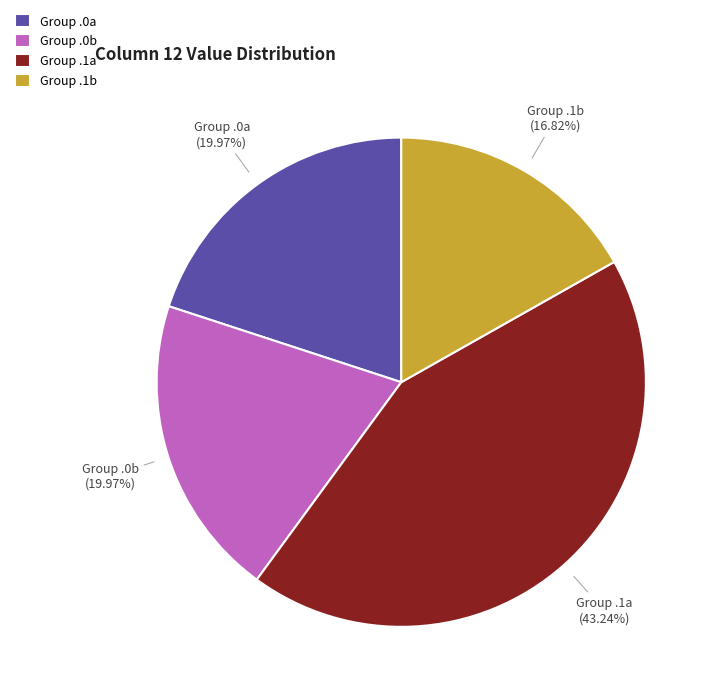

To the nearest percent, what is the difference between the largest and smallest slice percentages?

26%